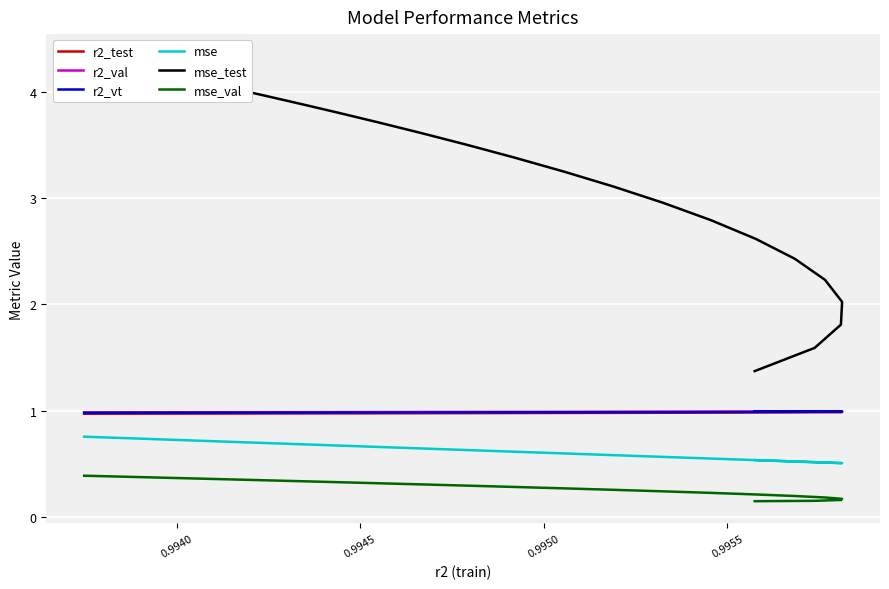

At how many categories does at least one series exceed 1?

25